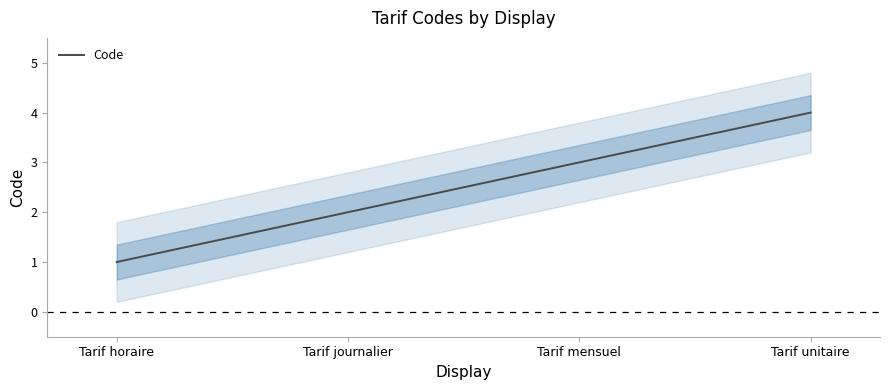

Approximately how many times larger is the value at Tarif horaire compared to Tarif unitaire?

0.2